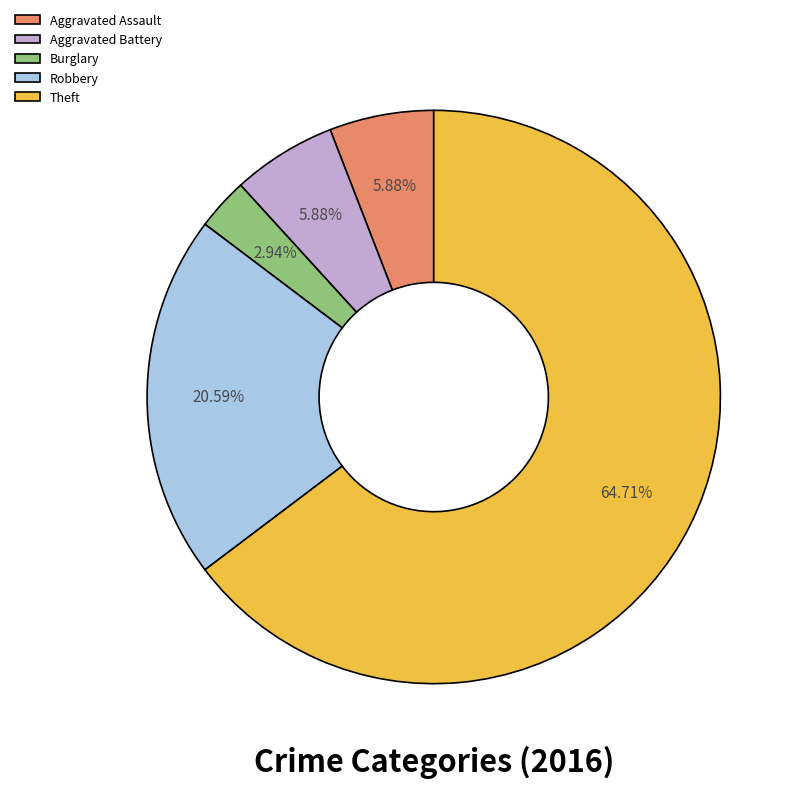

To the nearest percent, what percentage of the pie is Burglary?

3%